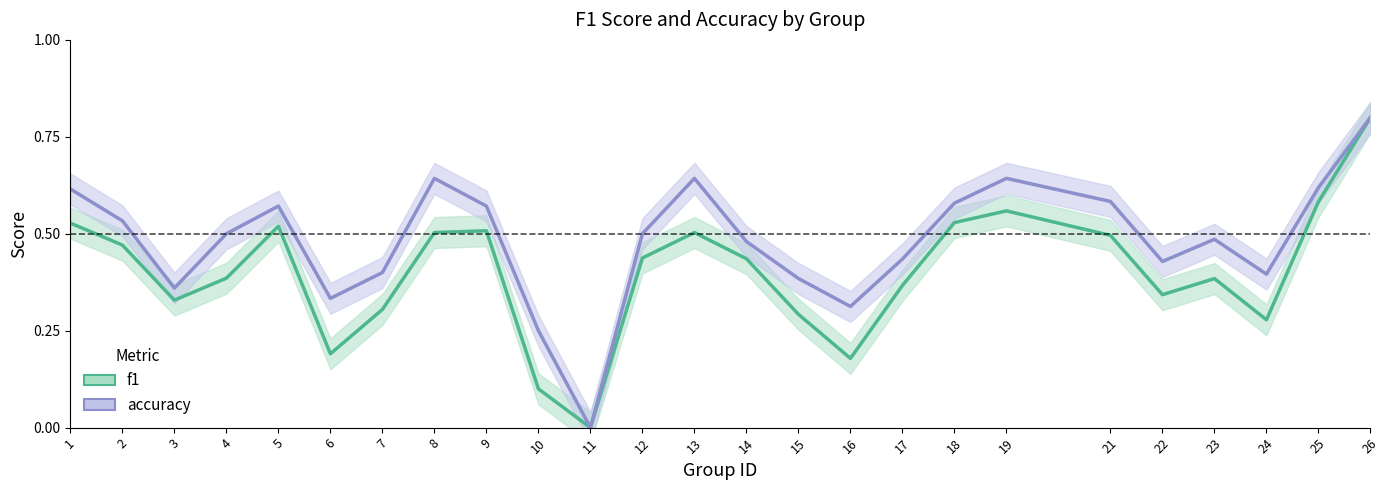

The value of accuracy at 9 is 0.3. True or false?

False